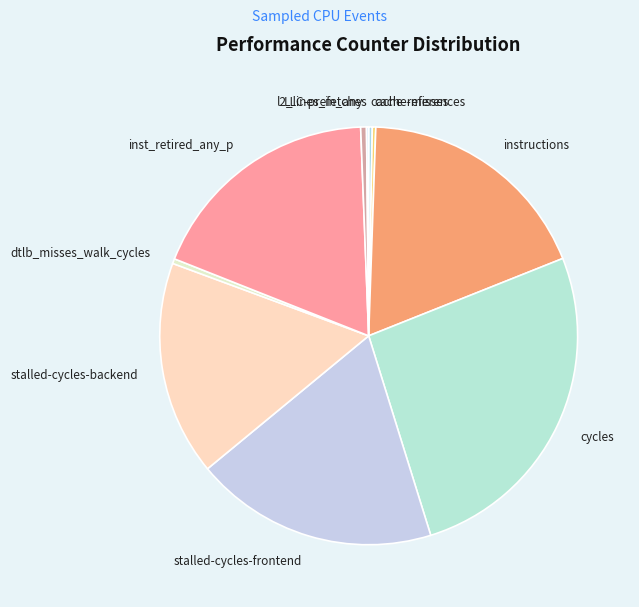

Which category has the biggest portion of the pie?

cycles